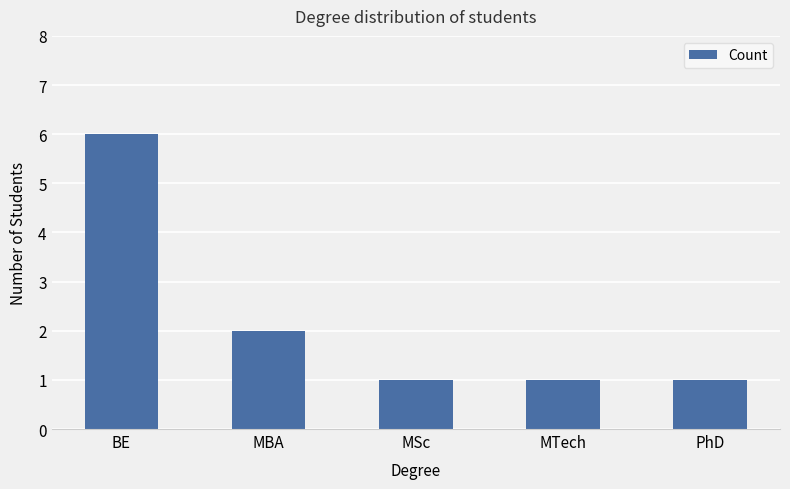

What is the difference between the maximum and minimum values?

5